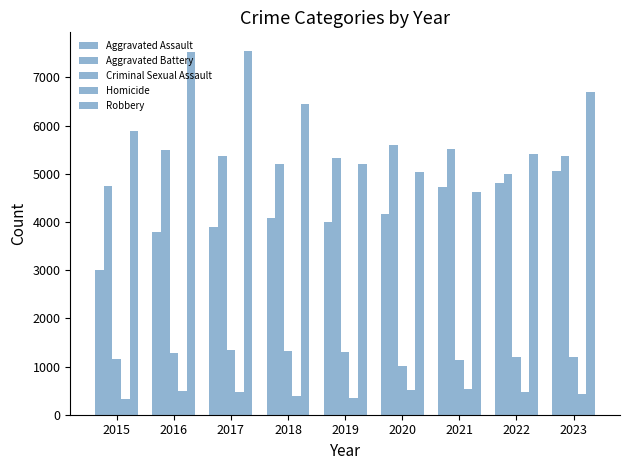

List the series in order of their peak value, highest first.

Robbery, Aggravated Battery, Aggravated Assault, Criminal Sexual Assault, Homicide